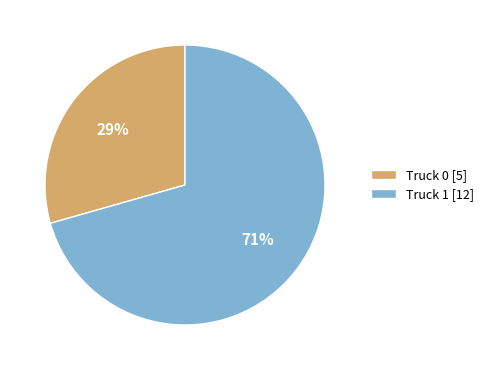

To the nearest percent, what is the combined percentage of Truck 1 and Truck 0?

100%